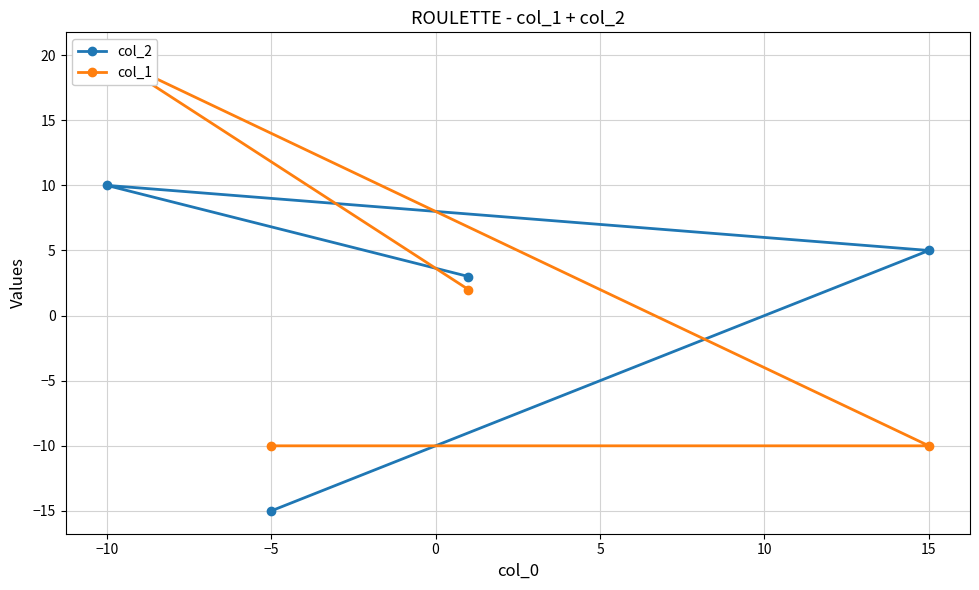

Count the number of data series in this chart.

2